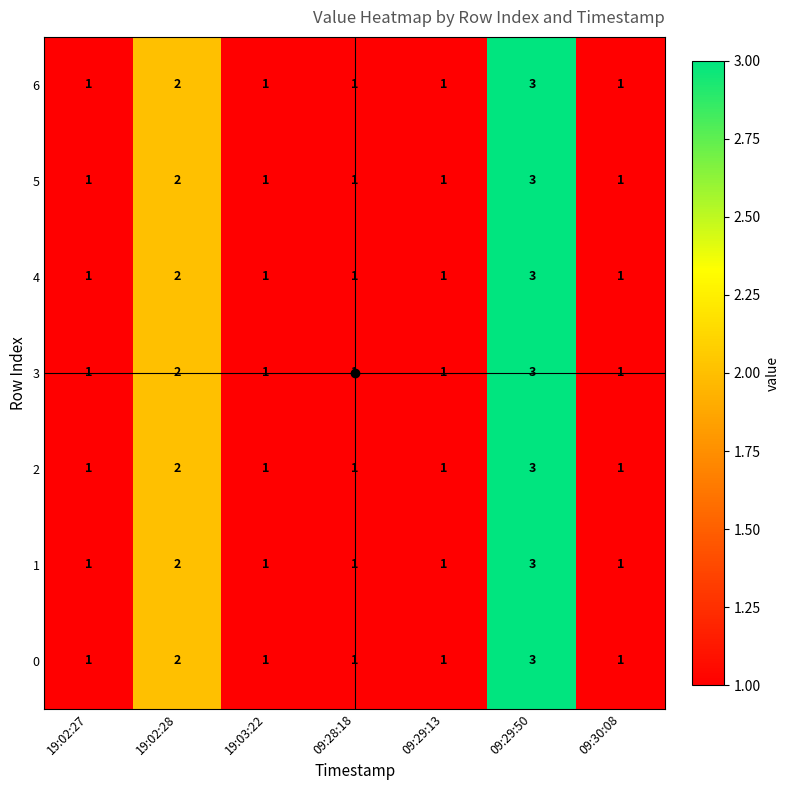

What is the total value across all series at 09:29:13?

7